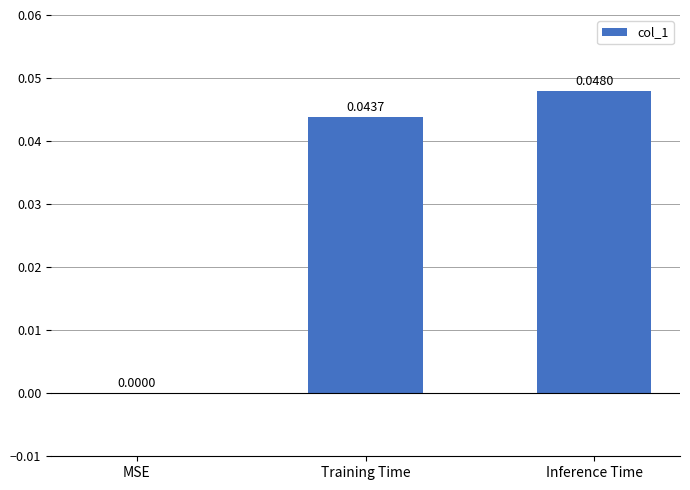

True or false: the data shows 0.1 at Inference Time.

False